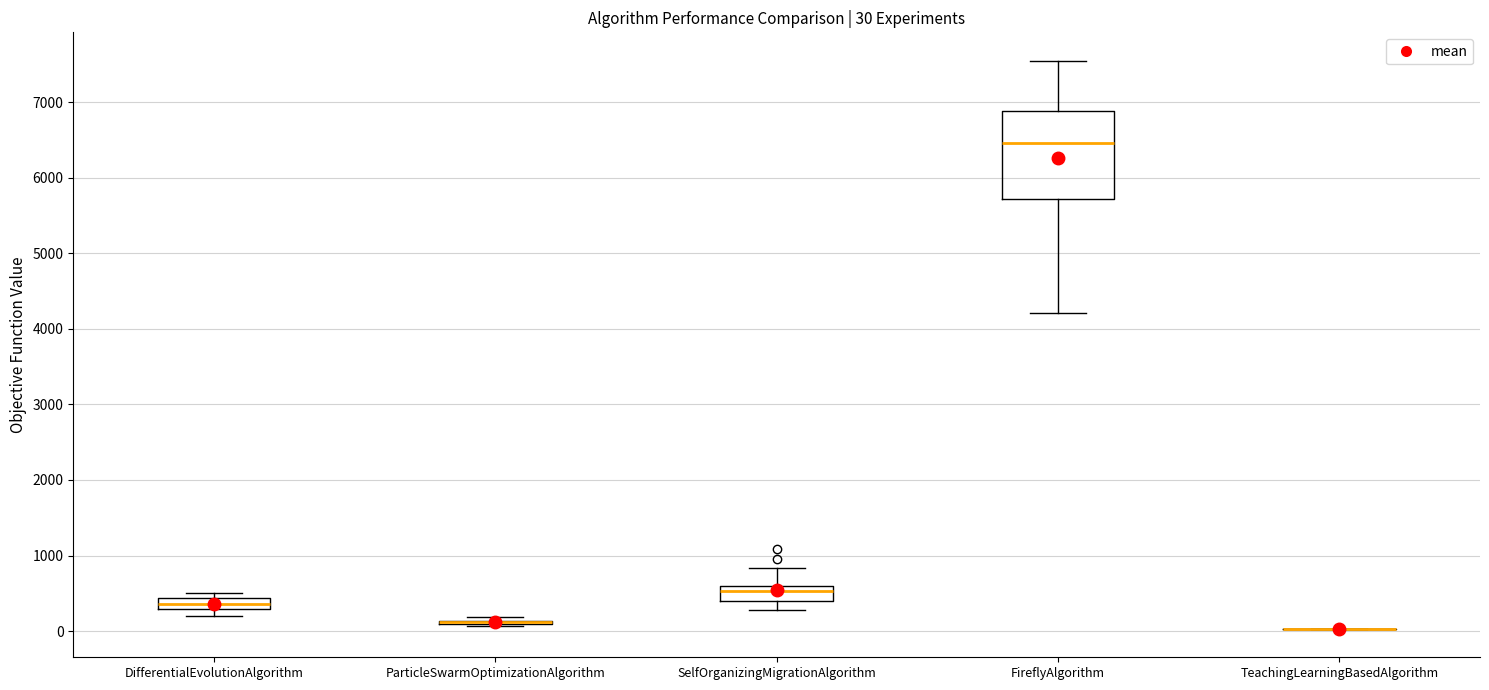

Which box is the tallest, from its lower edge to its upper edge?

FireflyAlgorithm